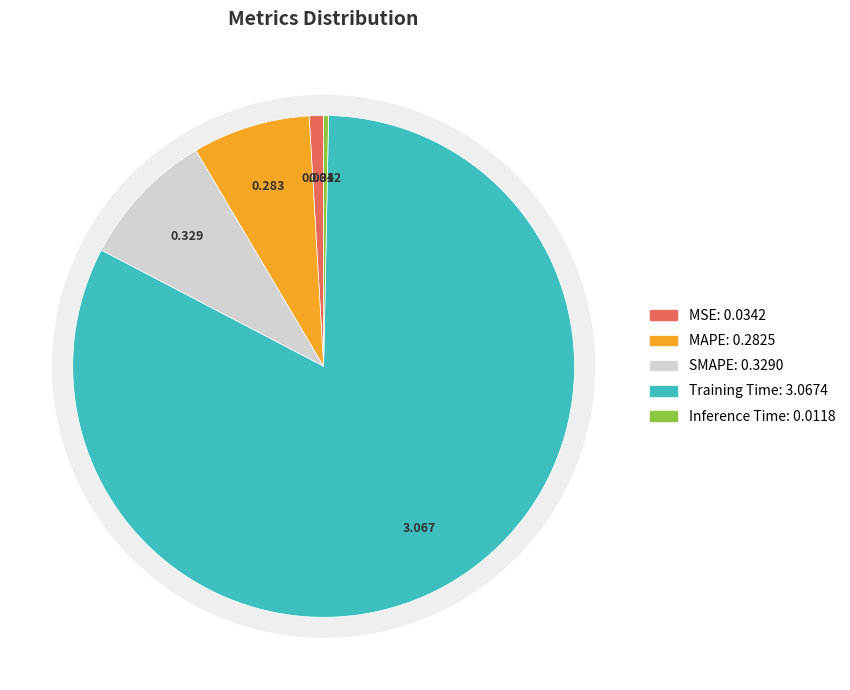

Does Training Time represent more than half of the total?

Yes